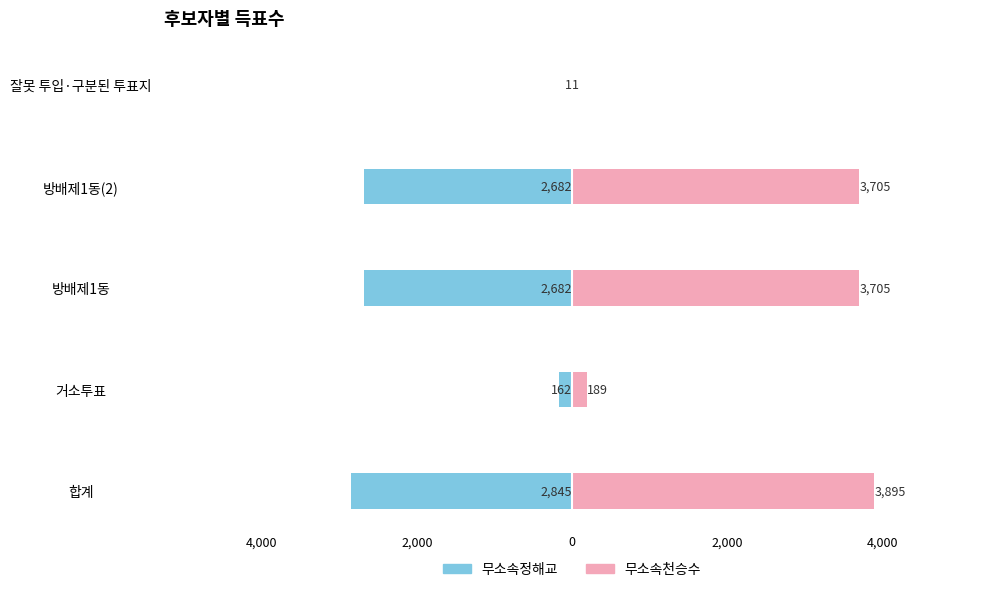

Rank the series at 방배제1동 from lowest to highest value.

무소속정해교, 무소속천승수